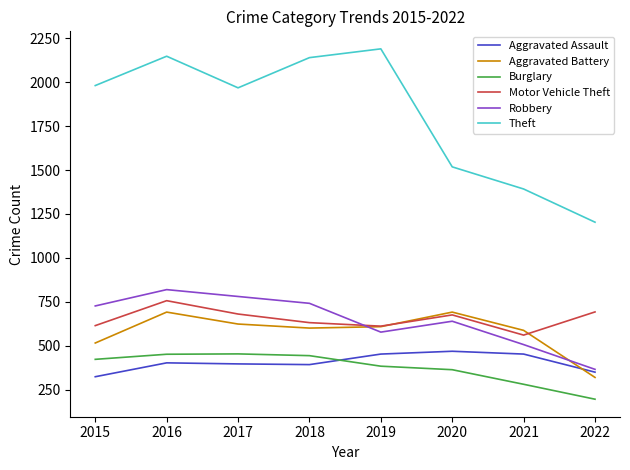

Is the value of Aggravated Battery at 2020 greater than the value of Robbery at 2021?

Yes